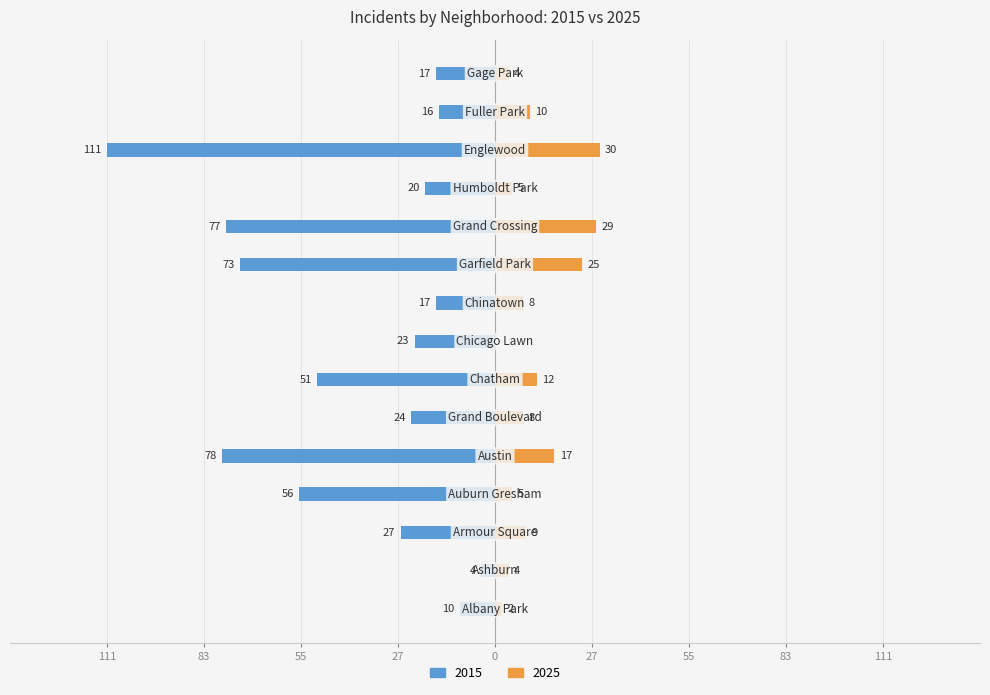

The value of 2025 at Grand Crossing is 16. True or false?

False